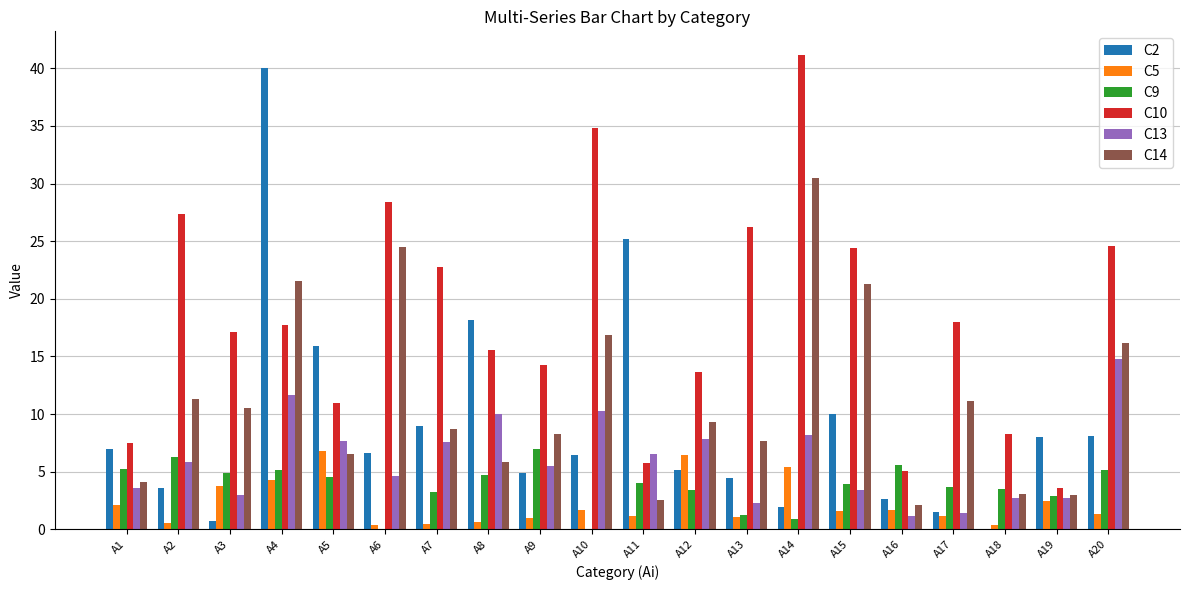

Which series changed the most between A3 and A9?

C2